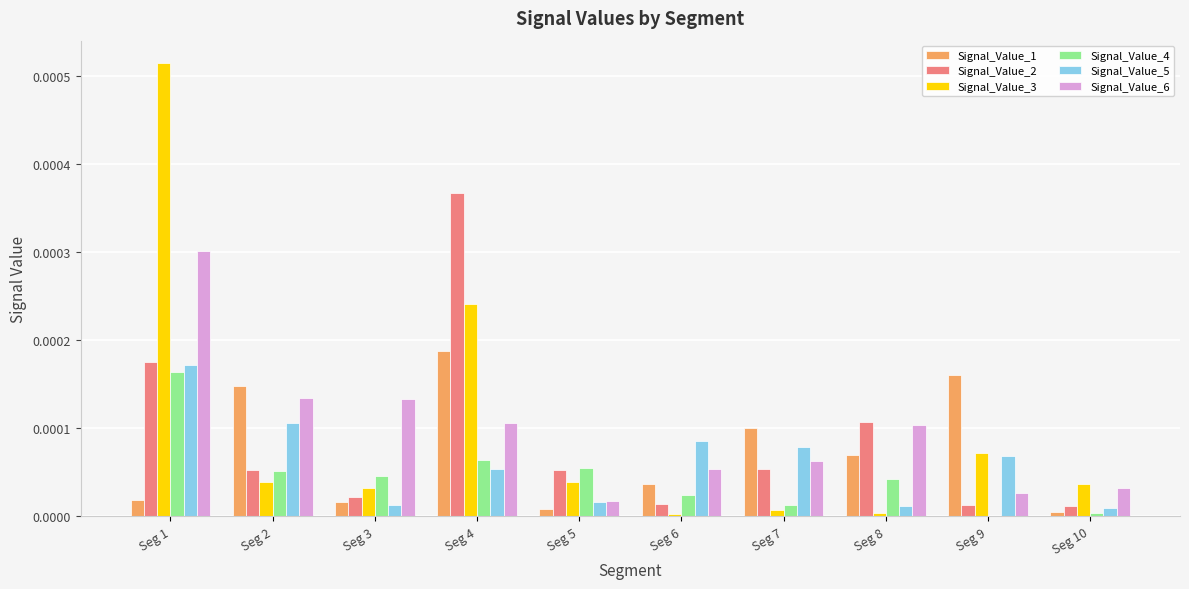

Is the value of Signal_Value_1 at Seg 3 greater than the value of Signal_Value_2 at Seg 2?

No